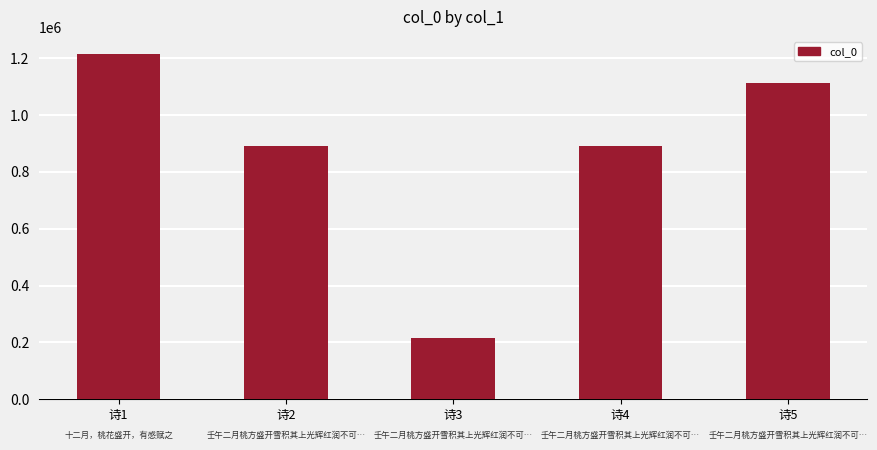

What is the value of the 2nd bar from the left?

890374